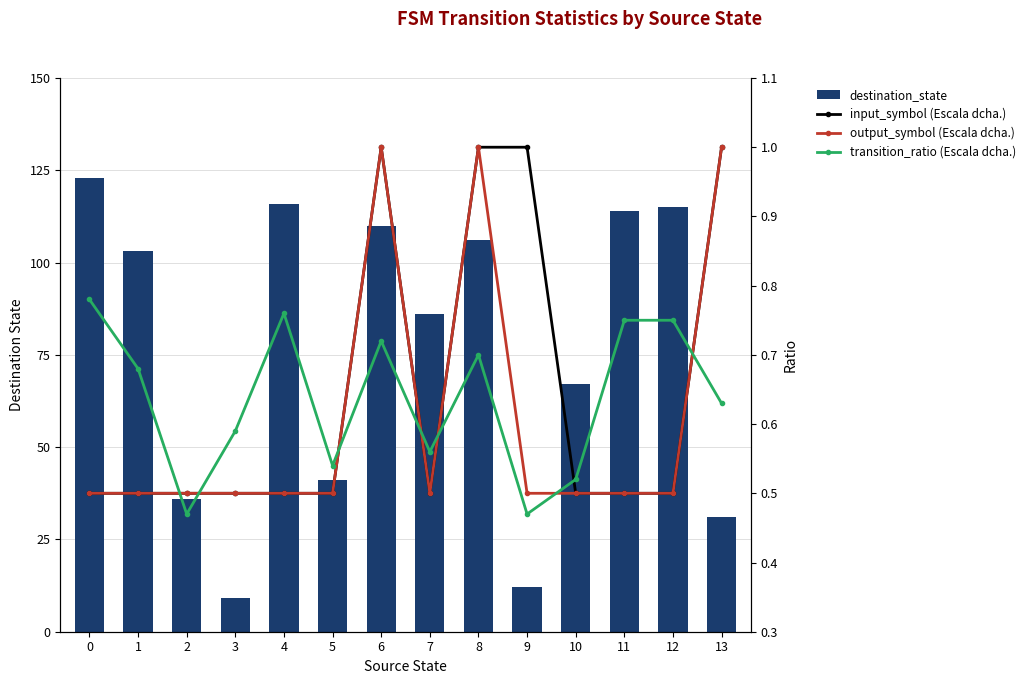

What is the value of the transition_ratio (Escala dcha.) bar at the 11th from the left?

0.5